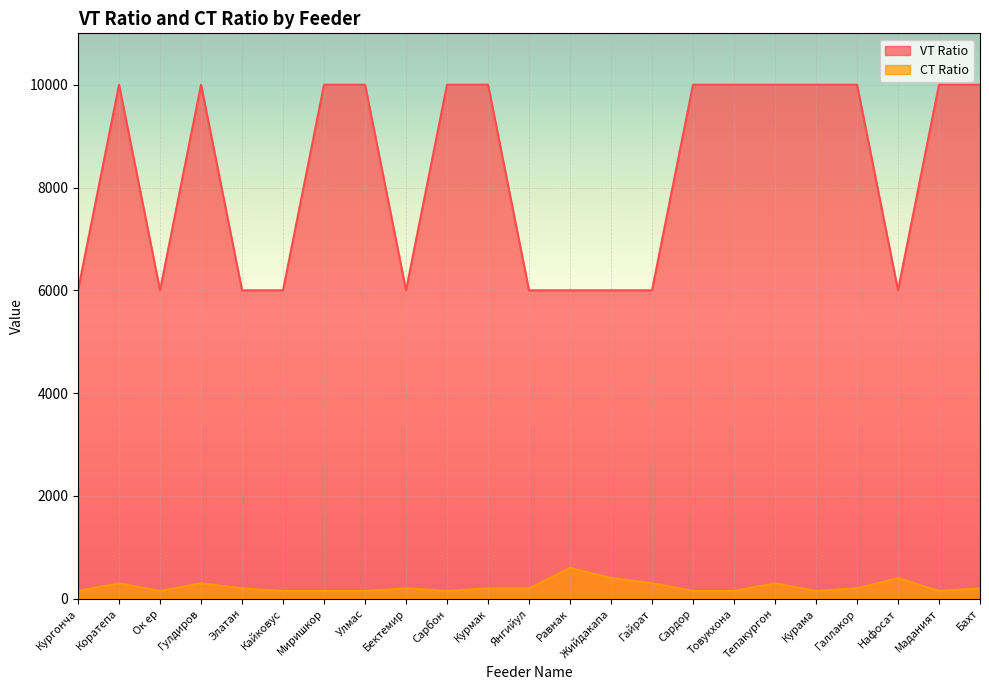

What are all the series names shown in the legend?

VT Ratio, CT Ratio